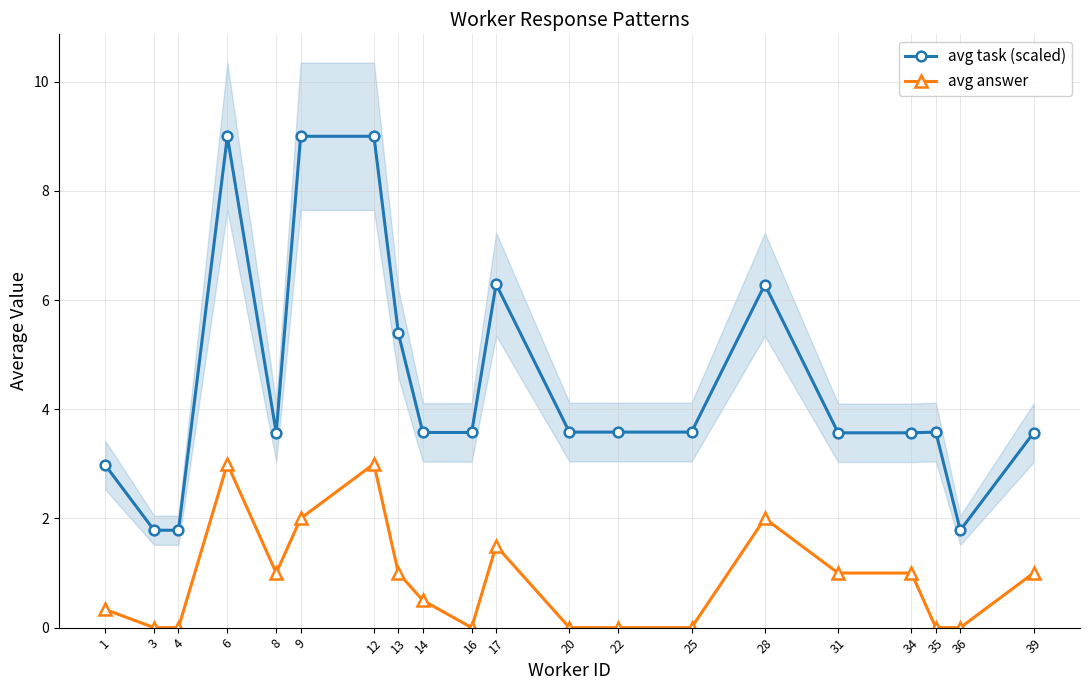

How many values in the avg answer series exceed 1?

5